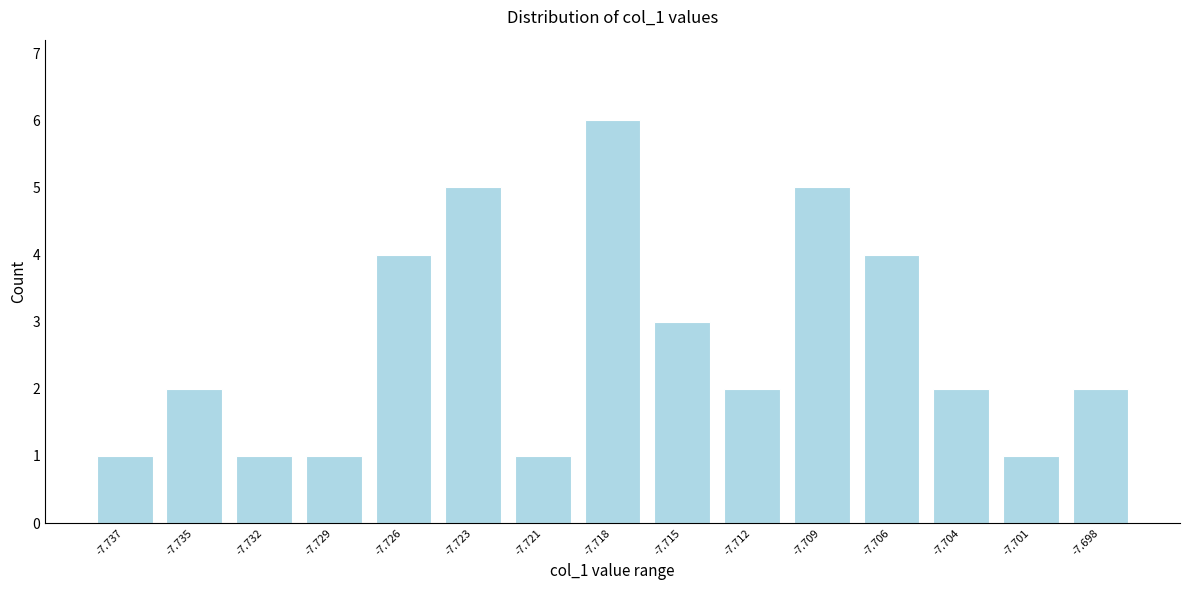

Reading left to right, transcribe all the data shown in this chart.

-7.737=1	-7.735=2	-7.732=1	-7.729=1	-7.726=4	-7.723=5	-7.721=1	-7.718=6	-7.715=3	-7.712=2	-7.709=5	-7.706=4	-7.704=2	-7.701=1	-7.698=2